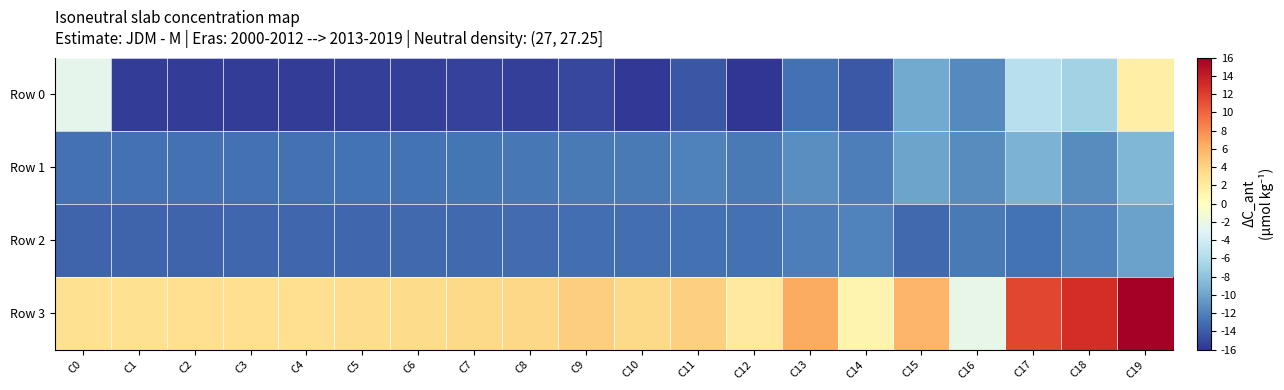

Which series changed the most between C1 and C11?

Row 0